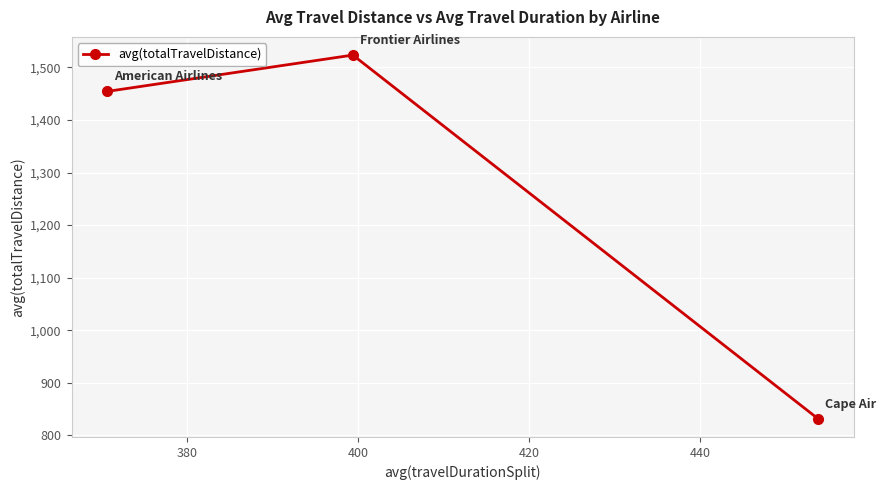

What is the minimum value shown in the chart?

831.4